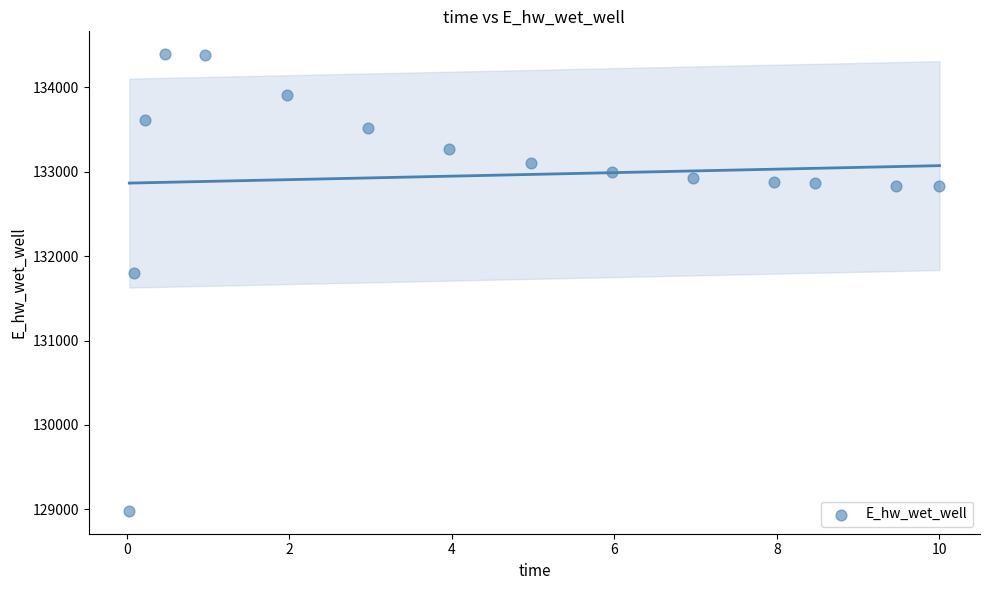

What Y value in the scatter plot is closest to 131687?

131804.3